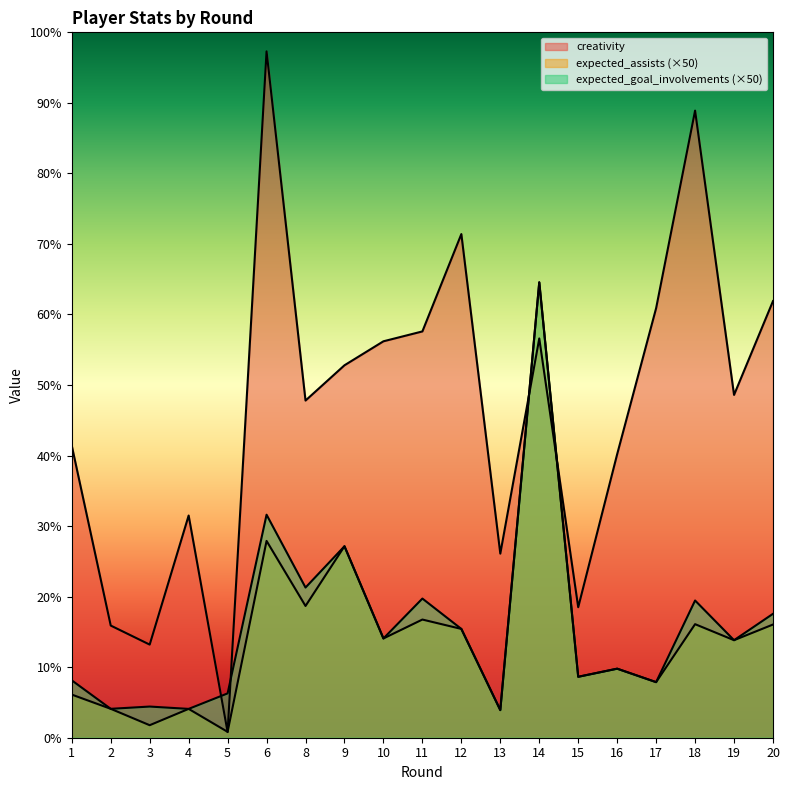

At which category does creativity reach its first local valley?

3